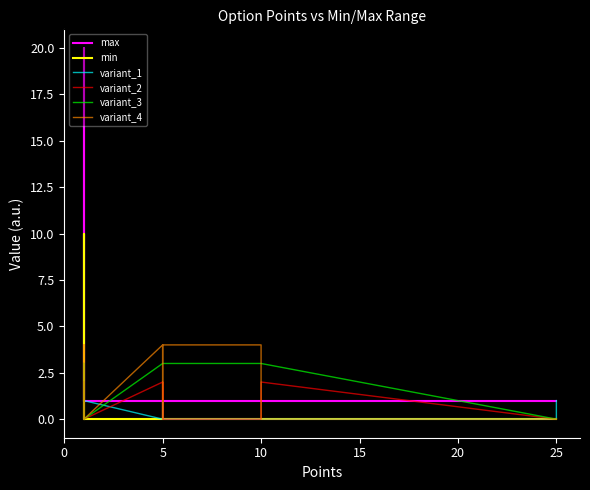

How many lines are shown in the chart?

6